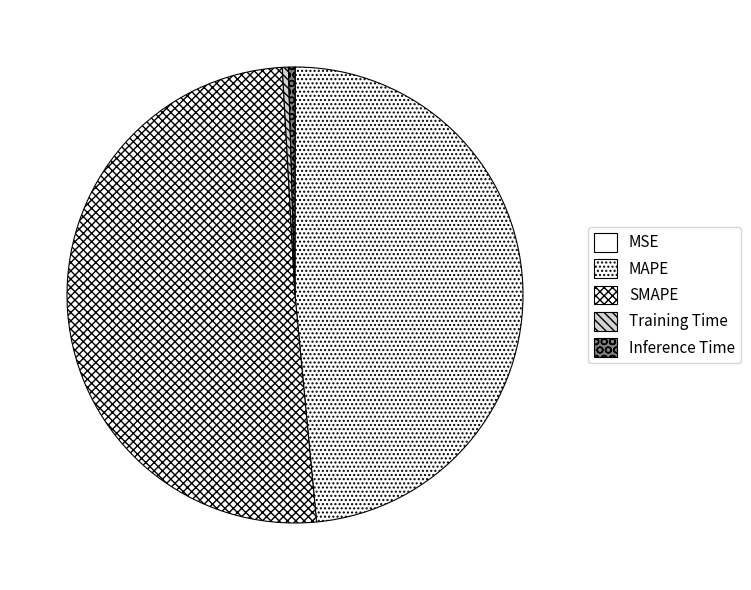

Which category has the biggest portion of the pie?

SMAPE